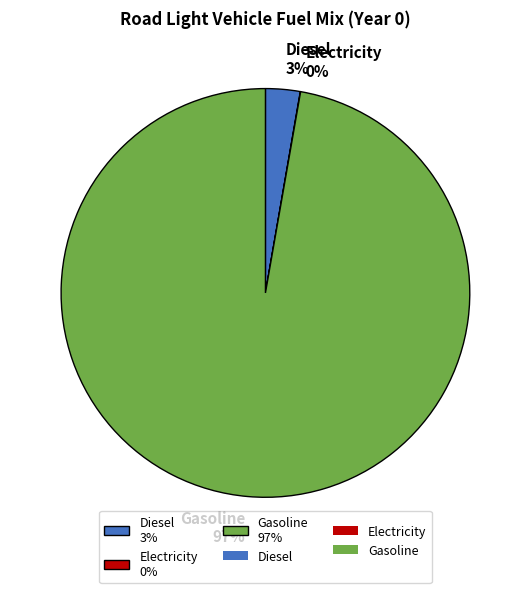

What percentage is the Gasoline 97% slice, to the nearest percent?

97%